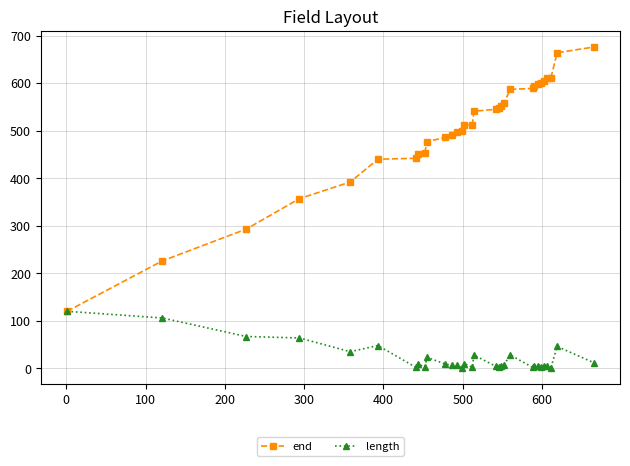

List the series in order of their peak value, lowest first.

length, end